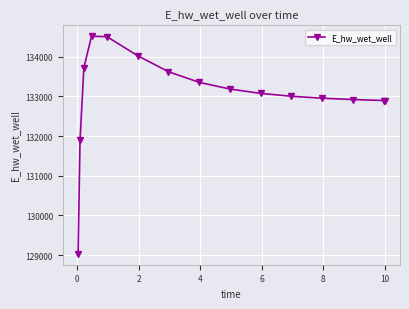

True or false: the data has more than 0 interior local peaks.

True